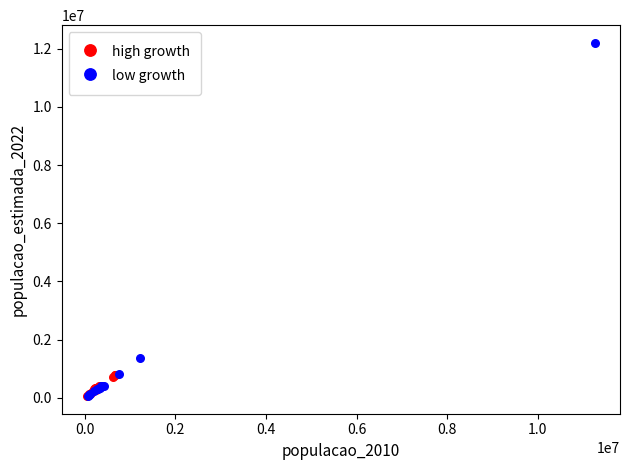

Which series has the widest spread of Y values?

low growth